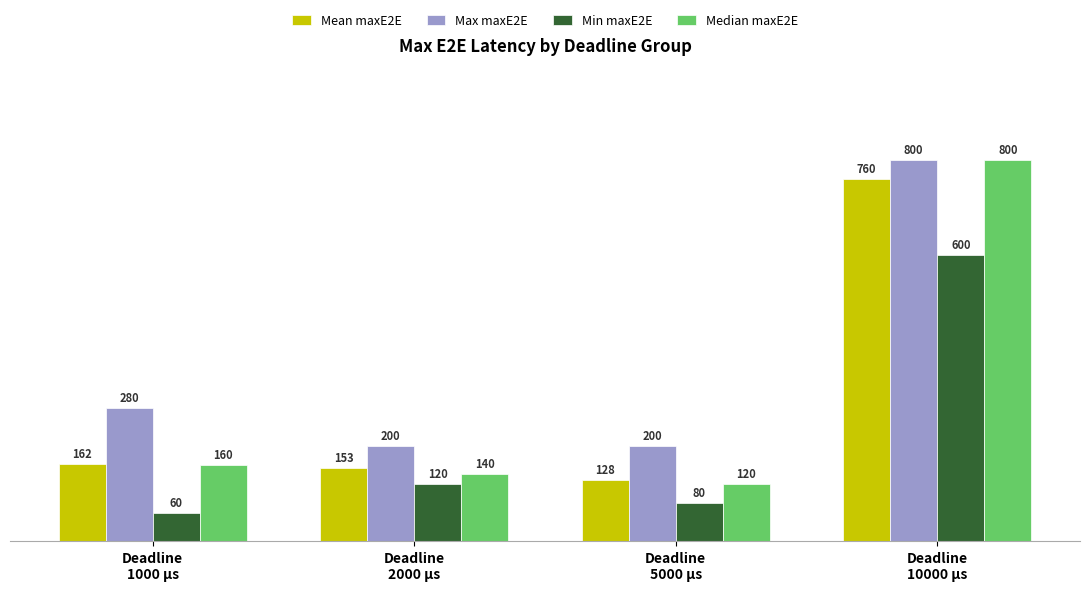

What is the label of the 2nd bar from the left?

Deadline
2000 µs